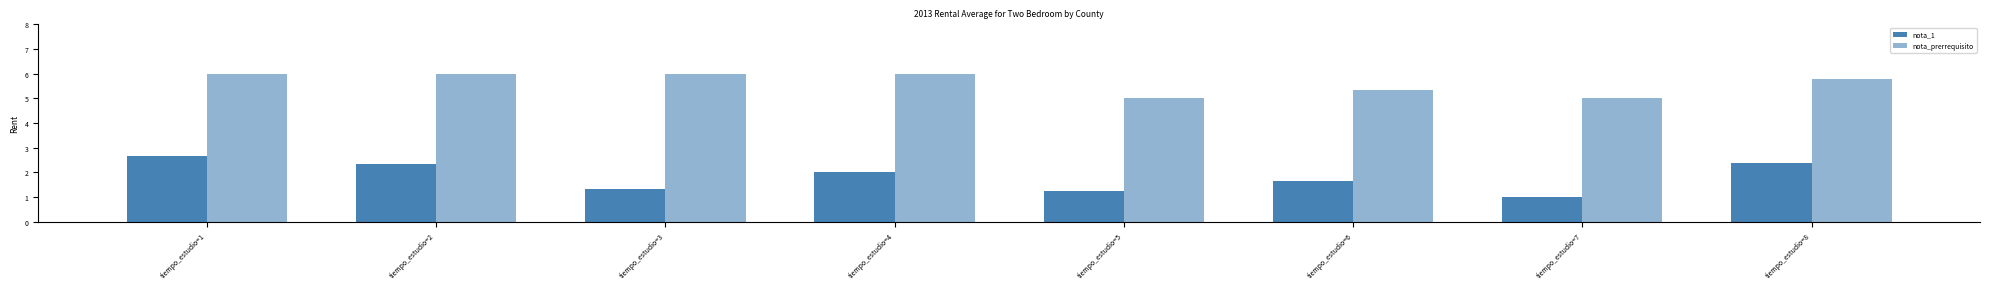

At how many categories does at least one series exceed 2?

8